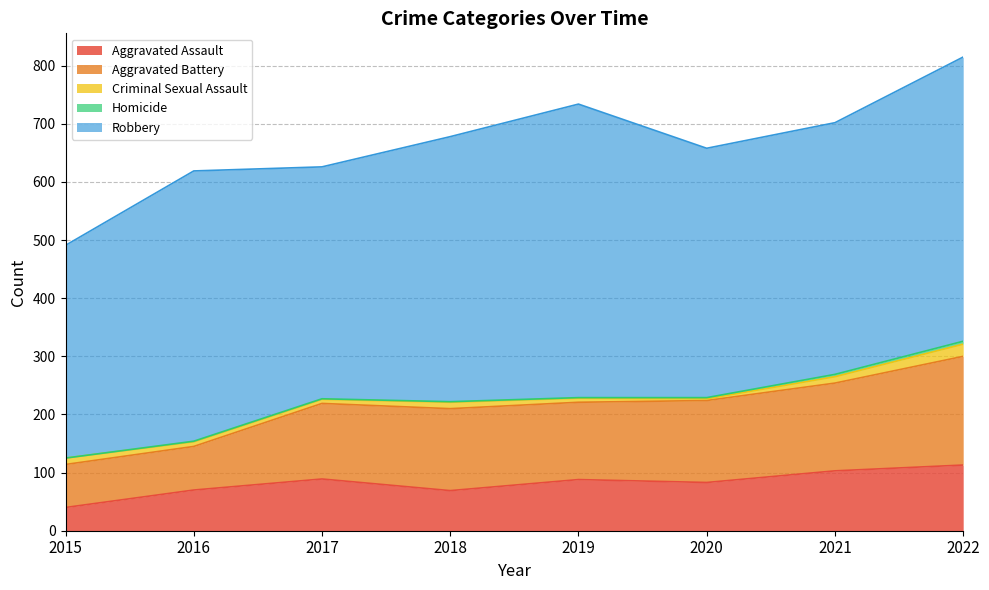

Reading right to left, list all the values displayed in this chart.

Aggravated Assault: 2022=113	2021=103	2020=83	2019=88	2018=69	2017=89	2016=70	2015=40
Aggravated Battery: 2022=187	2021=151	2020=141	2019=133	2018=141	2017=130	2016=75	2015=74
Criminal Sexual Assault: 2022=21	2021=11	2020=3	2019=7	2018=11	2017=7	2016=8	2015=11
Homicide: 2022=5	2021=4	2020=2	2019=1	2018=1	2017=1	2016=1	2015=0
Robbery: 2022=489	2021=433	2020=429	2019=505	2018=456	2017=399	2016=465	2015=366